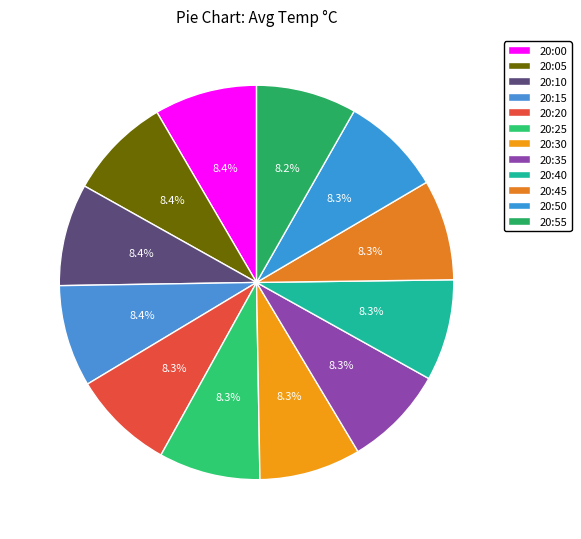

Is the sum of 20:25 and 20:55 greater than half?

No